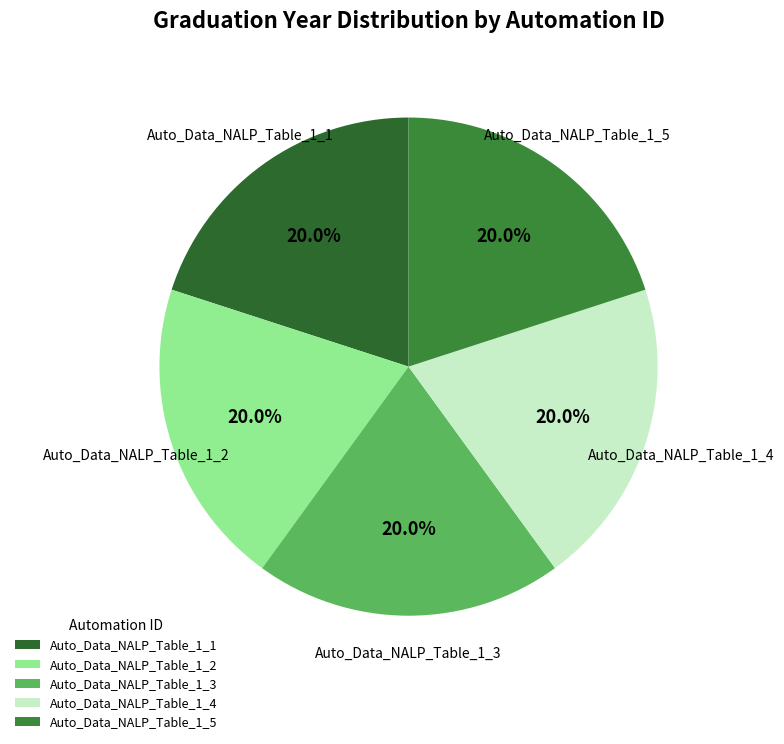

To the nearest percent, what is the average slice percentage?

20%